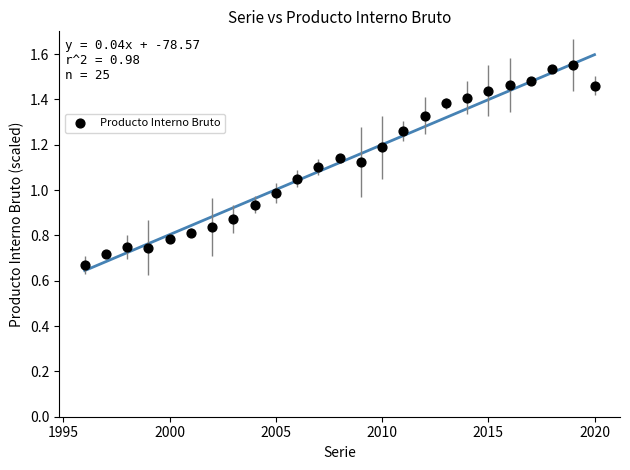

What is the range of X values (max minus min)?

24.0